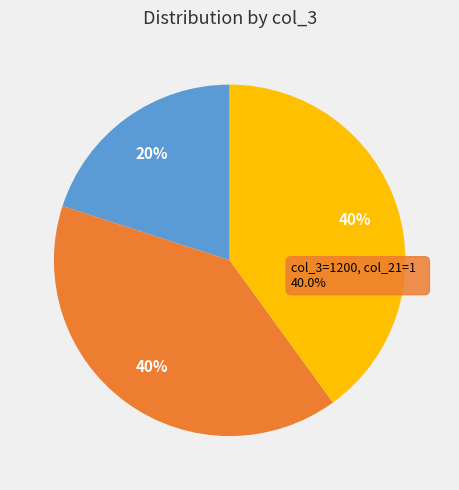

Does 1200 account for over 50% of the chart?

Yes